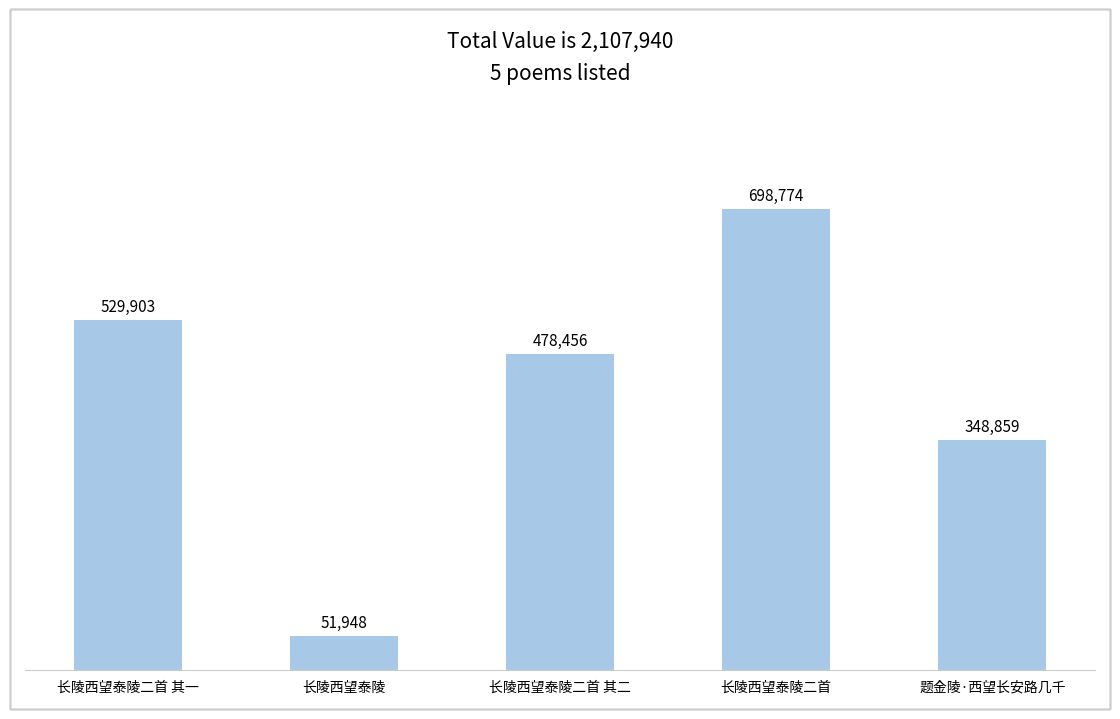

Between 长陵西望泰陵 and 题金陵·西望长安路几千, which is larger?

题金陵·西望长安路几千